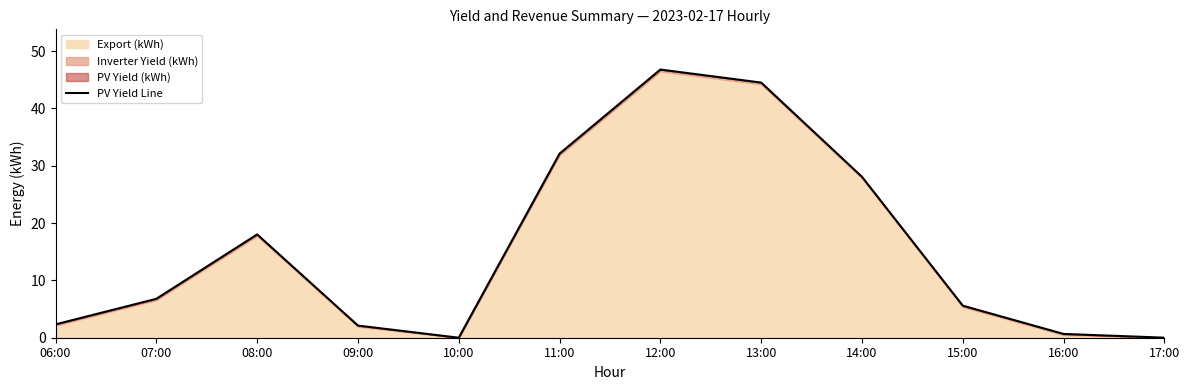

Which category has the lowest value across all series?

10:00